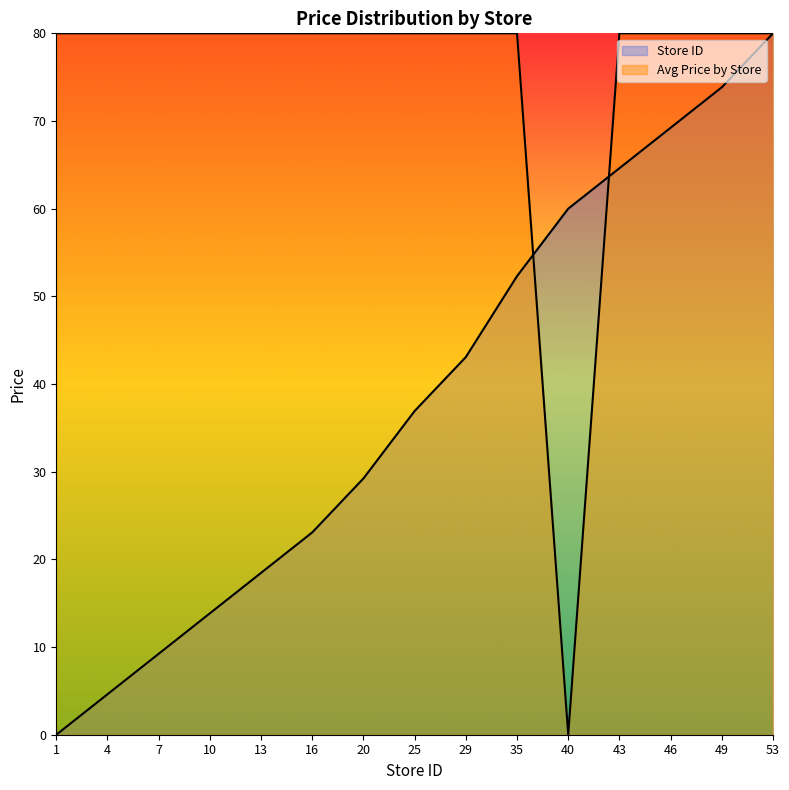

What is the maximum value shown in the chart?

80.0